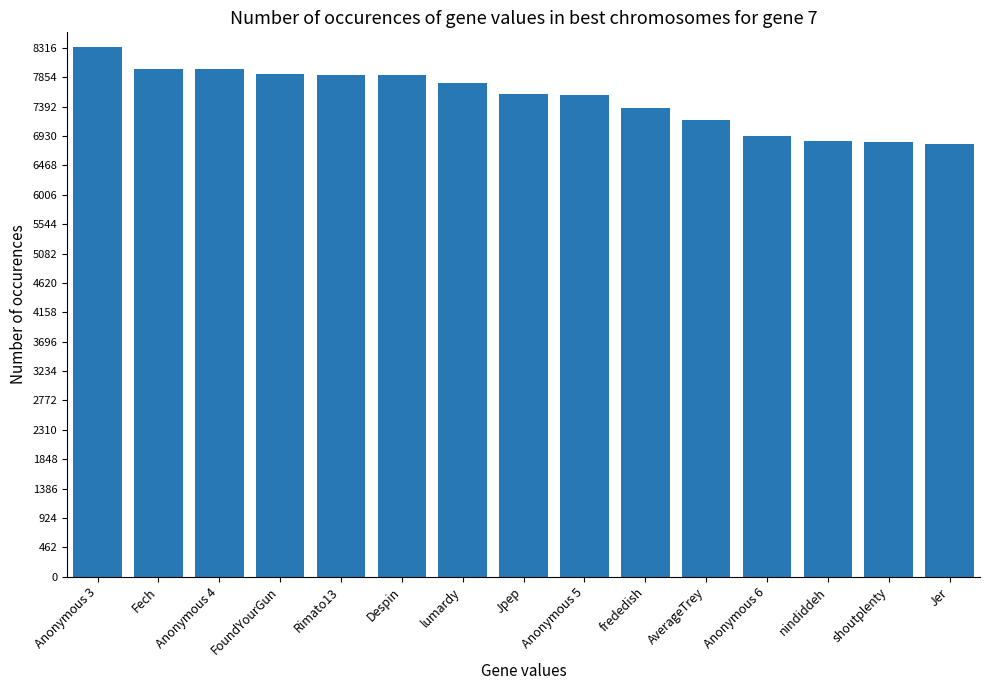

What is the label of the 3rd bar from the right?

nindiddeh